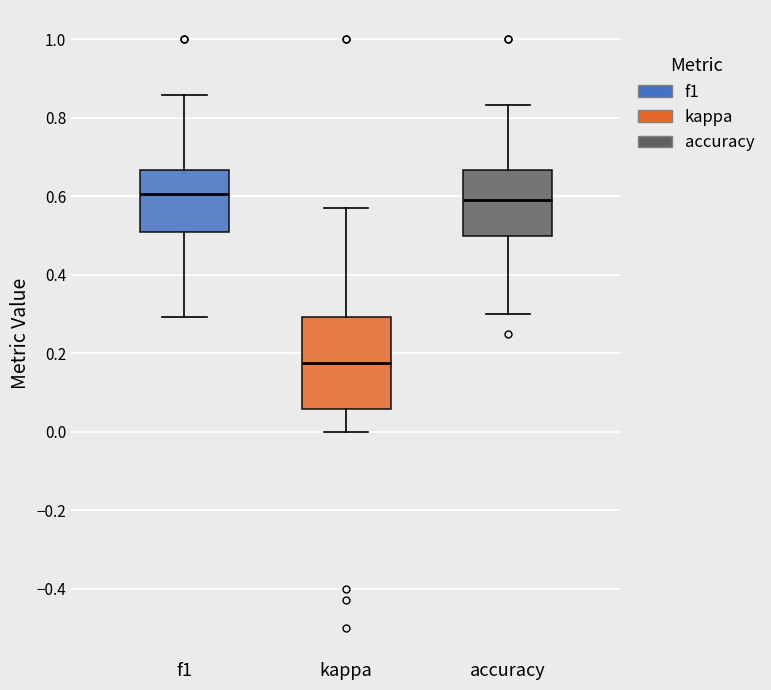

Where is the upper edge of the box for f1 on the y-axis? The values are not printed on the chart, so give them approximately, as read against the axis.

0.66